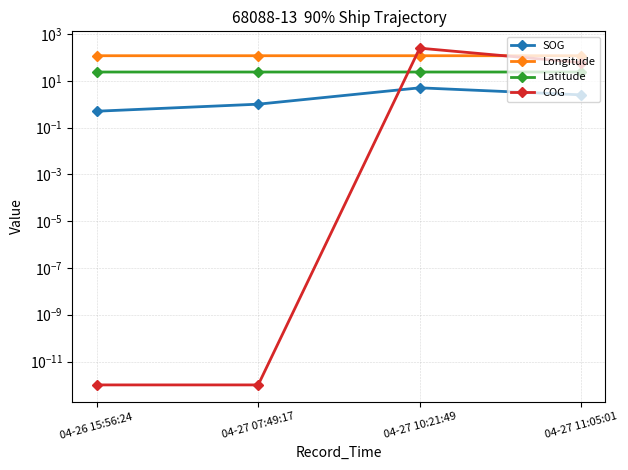

True or false: SOG and COG cross at least once.

True